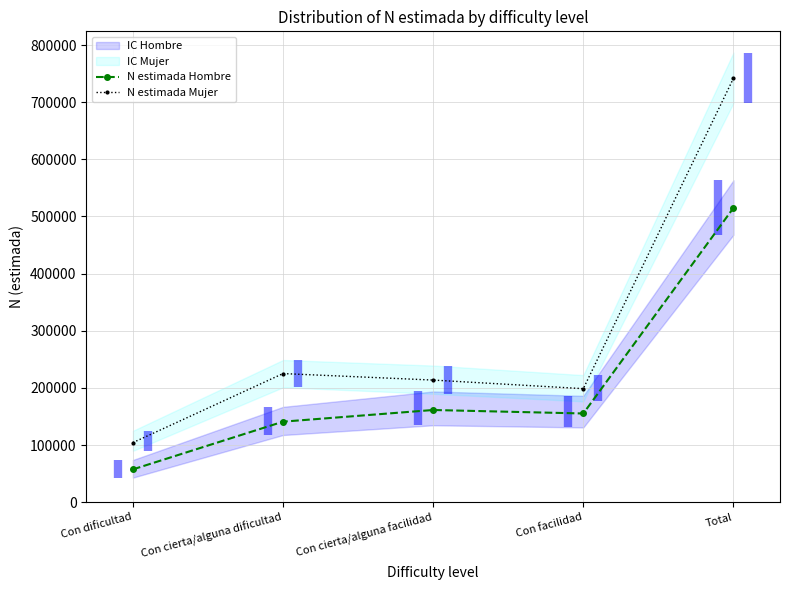

What is the label of the 5th point from the left?

Total